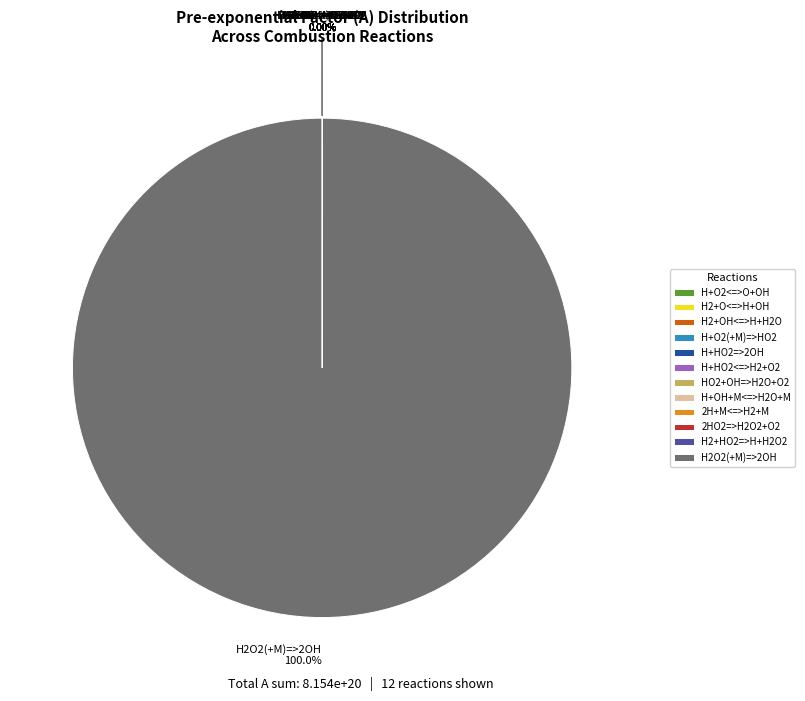

Which category has the biggest portion of the pie?

H2O2 (+M) => 2 OH (+M)